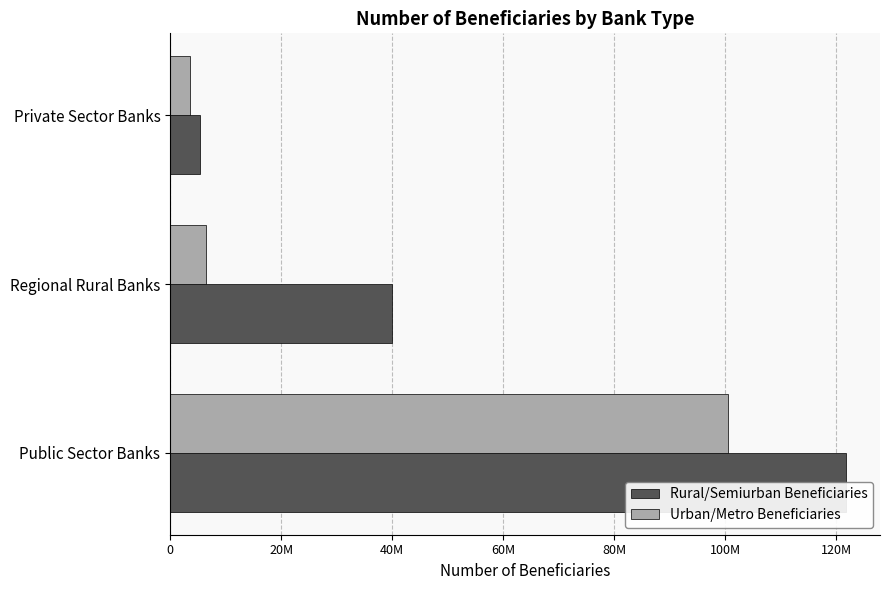

What is the difference between the Urban/Metro Beneficiaries values at 0 and 40M?

96826391